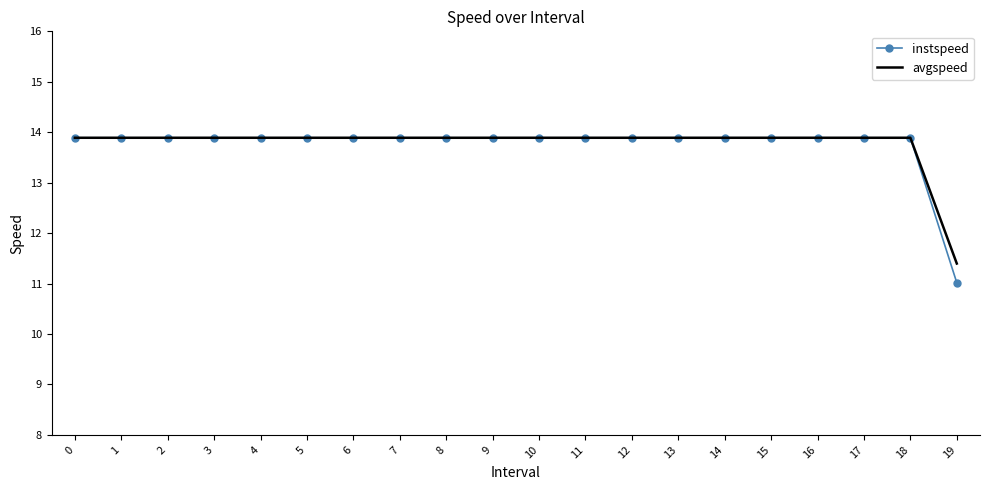

What is the total value across all series at 16?

27.8